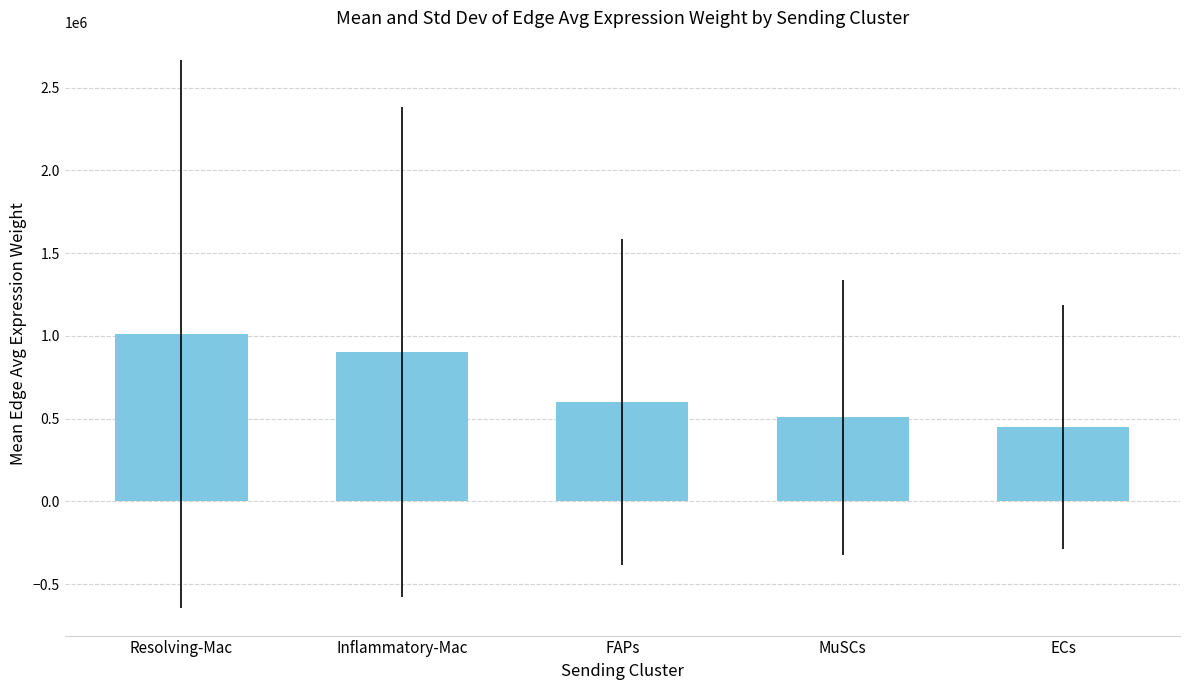

What is the label of the 2nd bar from the left?

Inflammatory-Mac